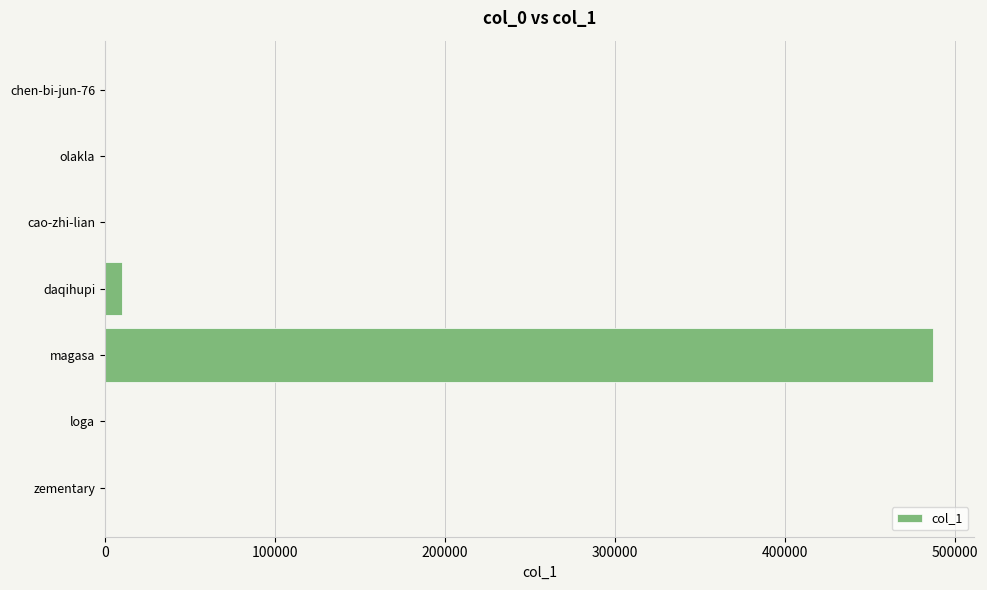

True or false: the data shows 124100 at magasa.

False